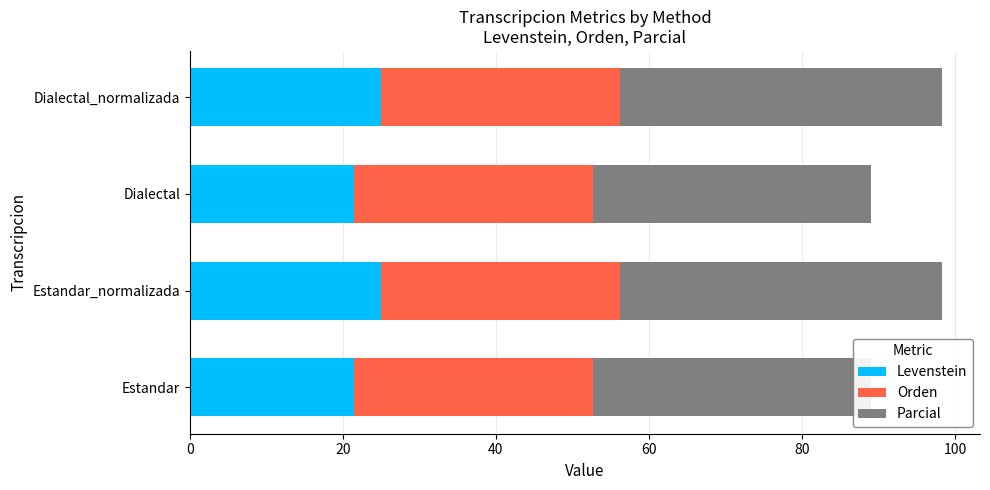

What is the difference between the Levenstein values at Dialectal_normalizada and Dialectal?

3.6